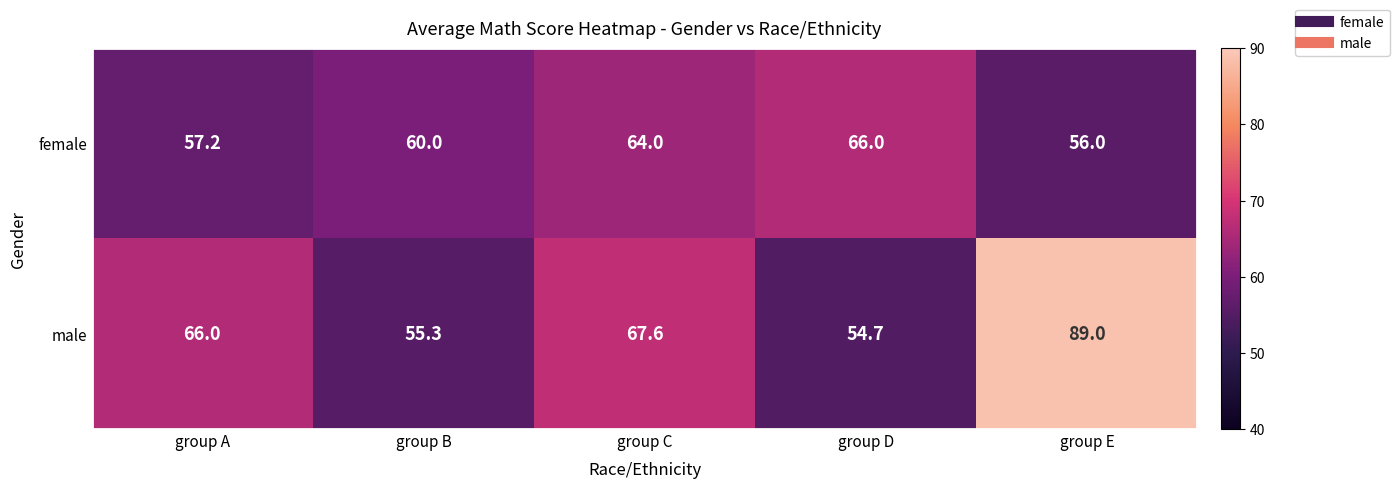

Which series has the largest range (max minus min)?

male